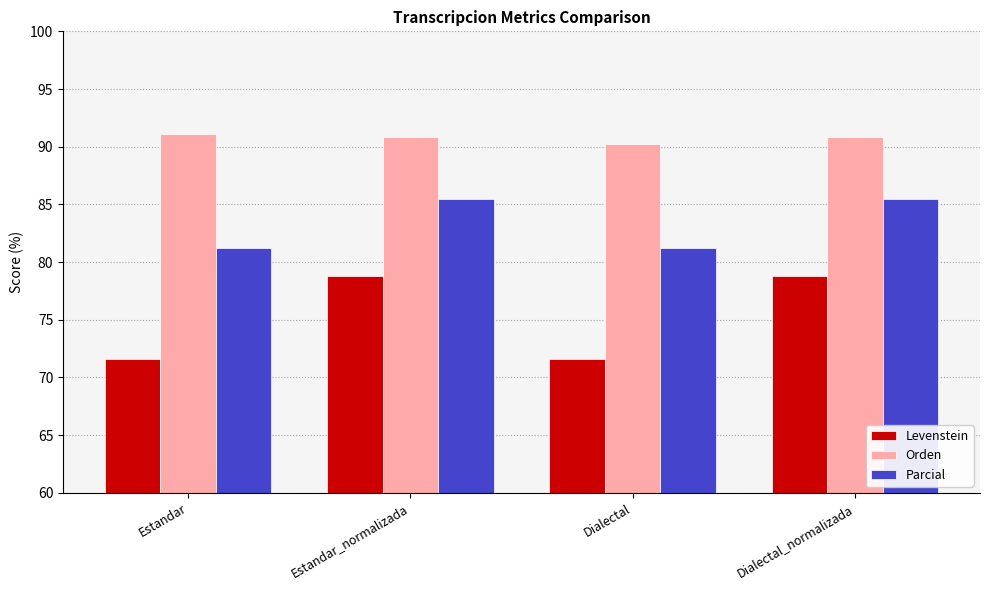

What is the smallest value displayed?

71.6